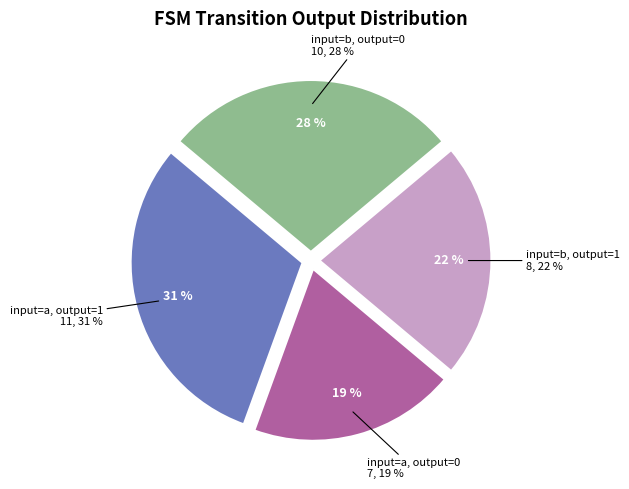

Count the number of slices in the pie.

4